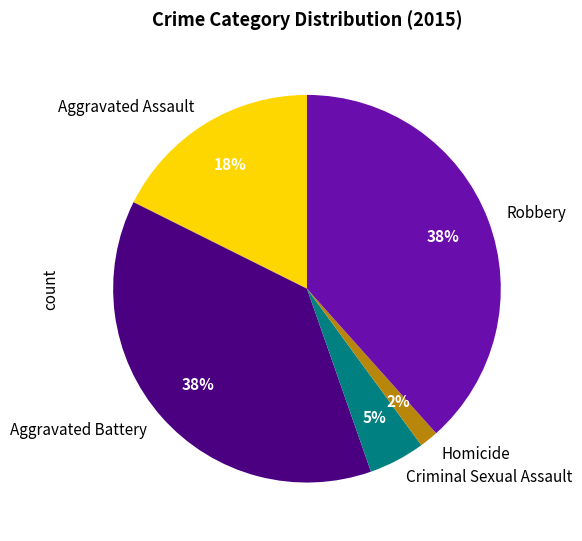

The Aggravated Assault slice represents 18% of the pie. True or false?

True